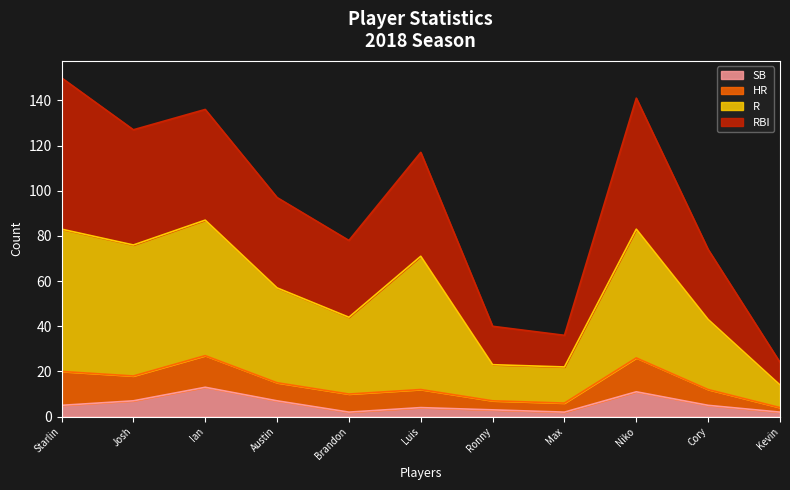

Does the chart display data point markers on the line(s)?

No